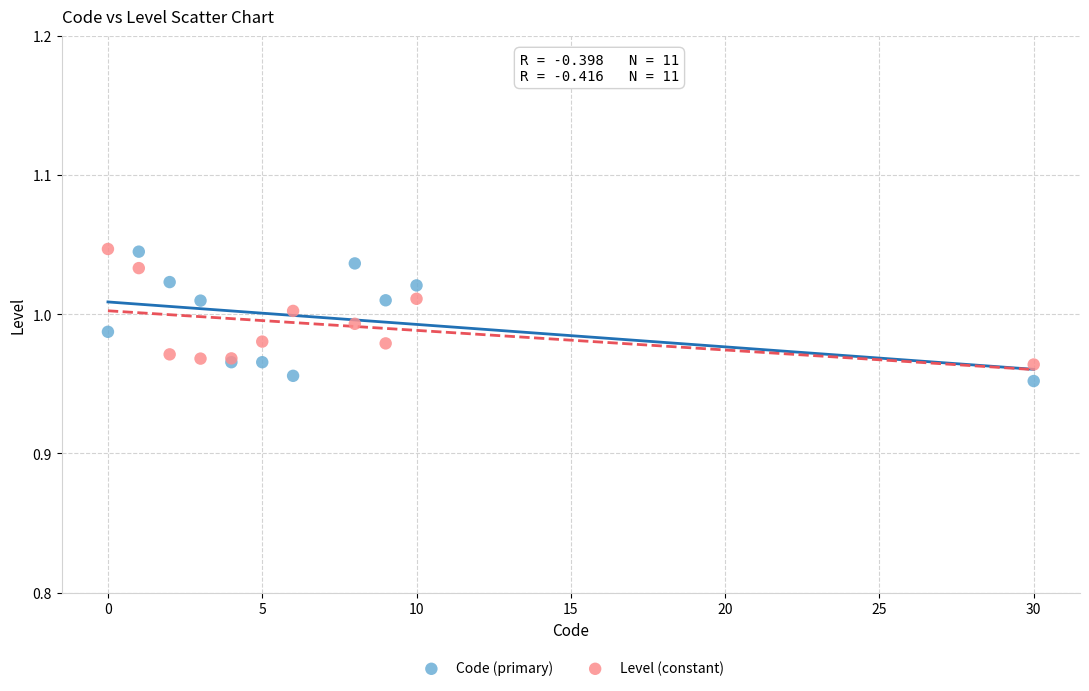

Which series has the largest Y range (max minus min)?

Code (primary)